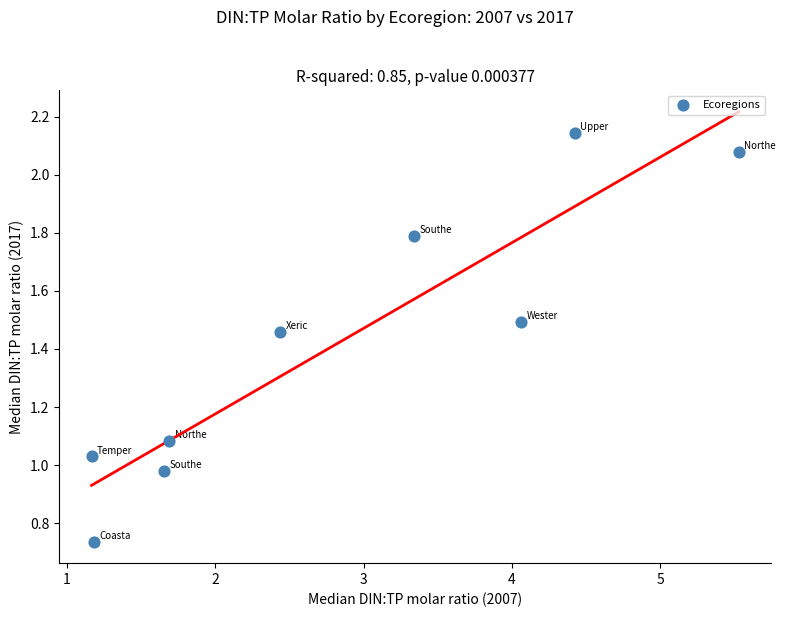

What is the range of Y values (max minus min)?

1.4